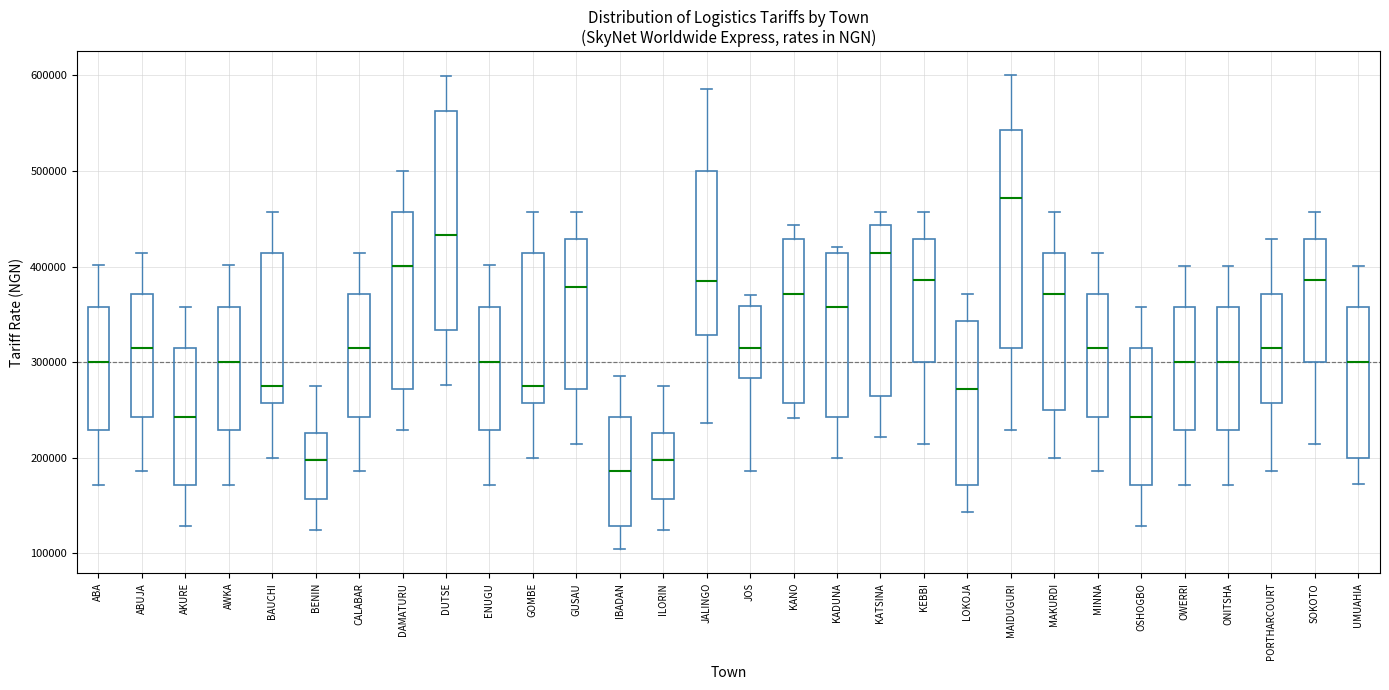

Reading left to right, read every box against the y-axis: the position of its median line, the range the box covers, and the ends of its whiskers. The values are not printed on the chart, so give them approximately, as read against the axis.

ABA: median 300000, box 230000 to 360000, whiskers 170000 to 400000
ABUJA: median 310000, box 240000 to 370000, whiskers 190000 to 410000
AKURE: median 240000, box 170000 to 310000, whiskers 130000 to 360000
AWKA: median 300000, box 230000 to 360000, whiskers 170000 to 400000
BAUCHI: median 280000, box 260000 to 410000, whiskers 200000 to 460000
BENIN: median 200000, box 160000 to 230000, whiskers 120000 to 280000
CALABAR: median 310000, box 240000 to 370000, whiskers 190000 to 410000
DAMATURU: median 400000, box 270000 to 460000, whiskers 230000 to 500000
DUTSE: median 430000, box 330000 to 560000, whiskers 280000 to 600000
ENUGU: median 300000, box 230000 to 360000, whiskers 170000 to 400000
GOMBE: median 280000, box 260000 to 410000, whiskers 200000 to 460000
GUSAU: median 380000, box 270000 to 430000, whiskers 210000 to 460000
IBADAN: median 190000, box 130000 to 240000, whiskers 100000 to 290000
ILORIN: median 200000, box 160000 to 230000, whiskers 120000 to 280000
JALINGO: median 390000, box 330000 to 500000, whiskers 240000 to 590000
JOS: median 320000, box 280000 to 360000, whiskers 190000 to 370000
KANO: median 370000, box 260000 to 430000, whiskers 240000 to 440000
KADUNA: median 360000, box 240000 to 410000, whiskers 200000 to 420000
KATSINA: median 410000, box 260000 to 440000, whiskers 220000 to 460000
KEBBI: median 390000, box 300000 to 430000, whiskers 210000 to 460000
LOKOJA: median 270000, box 170000 to 340000, whiskers 140000 to 370000
MAIDUGURI: median 470000, box 310000 to 540000, whiskers 230000 to 600000
MAKURDI: median 370000, box 250000 to 410000, whiskers 200000 to 460000
MINNA: median 310000, box 240000 to 370000, whiskers 190000 to 410000
OSHOGBO: median 240000, box 170000 to 310000, whiskers 130000 to 360000
OWERRI: median 300000, box 230000 to 360000, whiskers 170000 to 400000
ONITSHA: median 300000, box 230000 to 360000, whiskers 170000 to 400000
PORTHARCOURT: median 310000, box 260000 to 370000, whiskers 190000 to 430000
SOKOTO: median 390000, box 300000 to 430000, whiskers 210000 to 460000
UMUAHIA: median 300000, box 200000 to 360000, whiskers 170000 to 400000